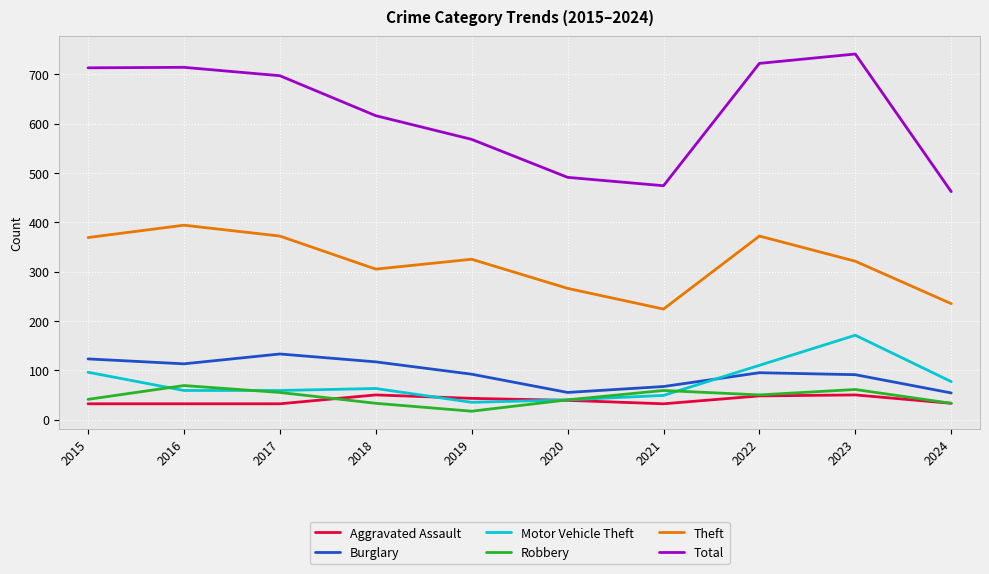

True or false: Aggravated Assault and Total cross at least once.

False